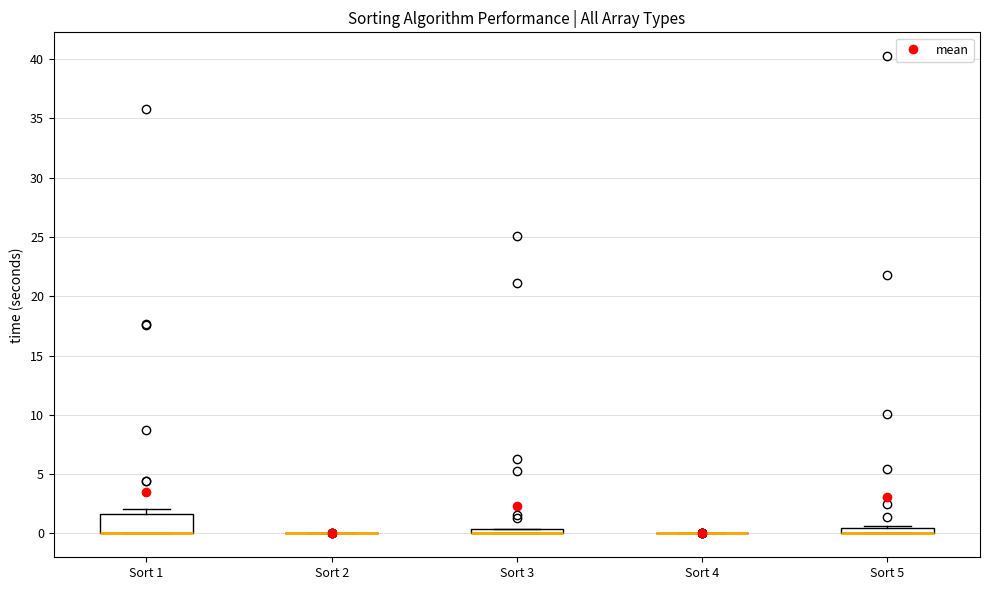

Comparing the boxes themselves (not the whiskers), which one is the tallest?

Sort 1